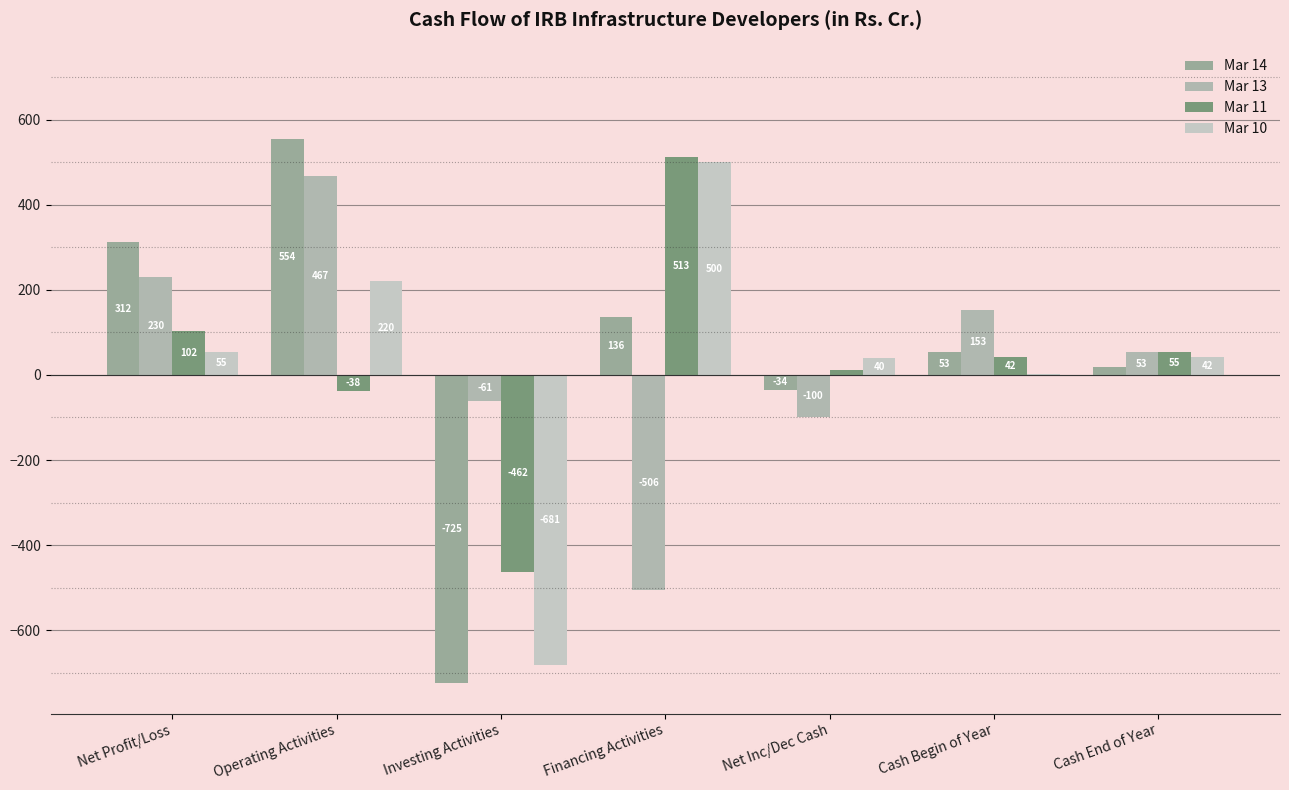

How many distinct data groups are displayed?

4